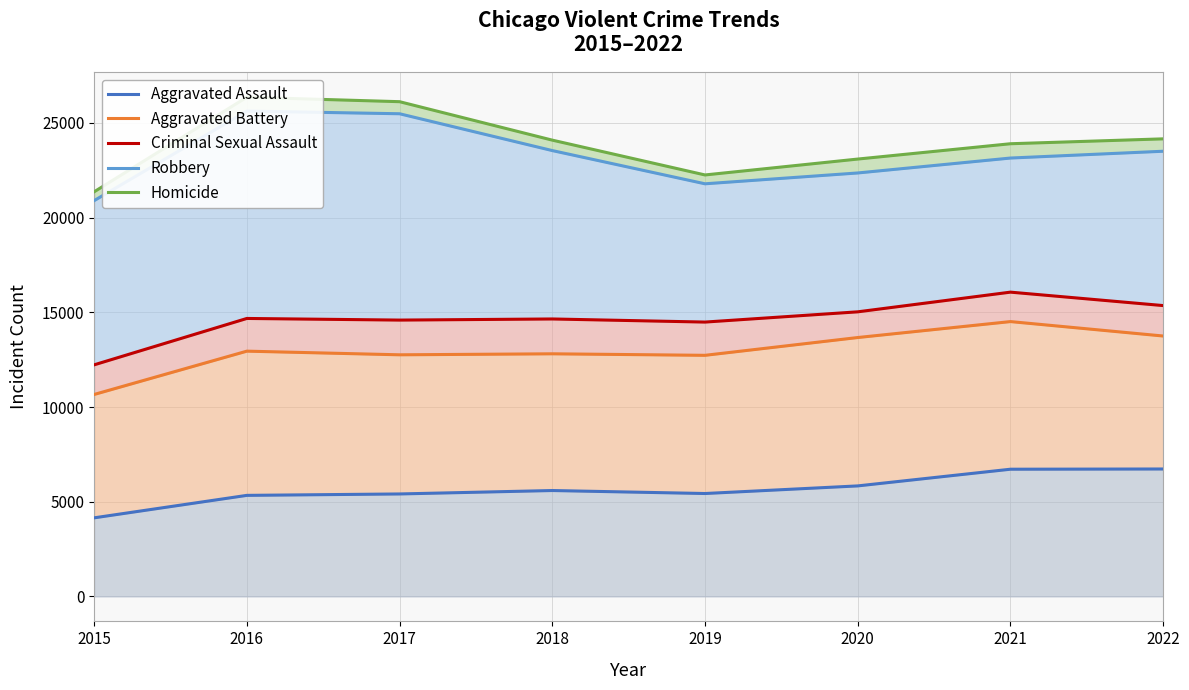

Reading left to right, extract all data points from this chart.

Aggravated Assault: 2015=4149	2016=5335	2017=5410	2018=5591	2019=5433	2020=5835	2021=6716	2022=6728
Aggravated Battery: 2015=10662	2016=12949	2017=12756	2018=12809	2019=12729	2020=13668	2021=14510	2022=13748
Criminal Sexual Assault: 2015=12226	2016=14675	2017=14589	2018=14648	2019=14484	2020=15025	2021=16064	2022=15355
Robbery: 2015=20896	2016=25624	2017=25482	2018=23538	2019=21784	2020=22356	2021=23144	2022=23503
Homicide: 2015=21361	2016=26356	2017=26119	2018=24089	2019=22251	2020=23090	2021=23899	2022=24157